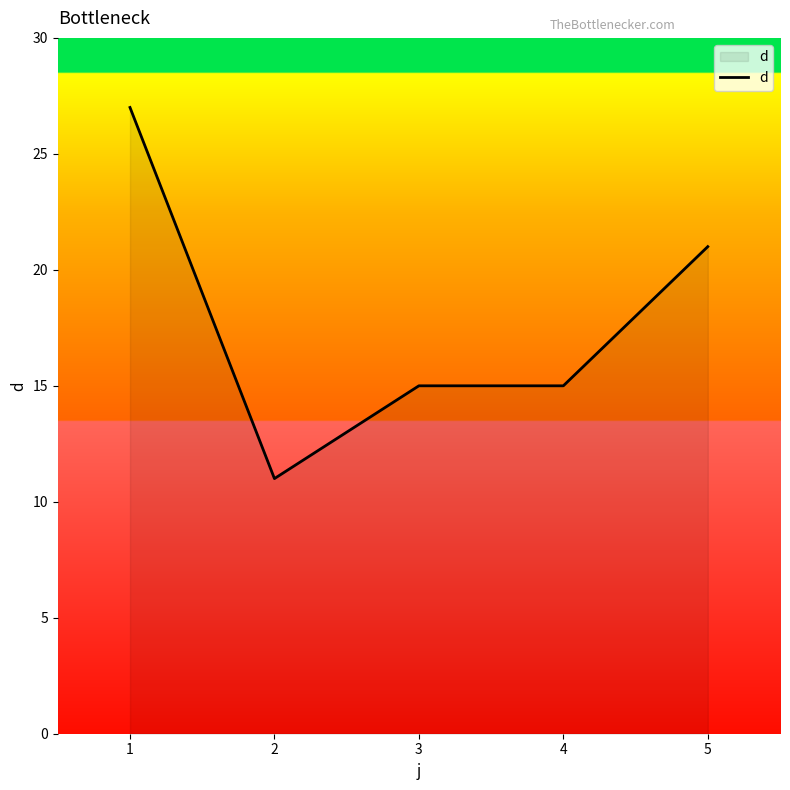

True or false: the data has more than 1 interior local peaks.

False